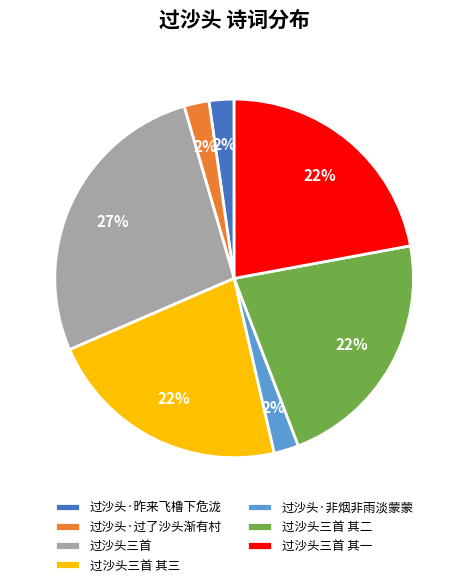

Count the number of slices in the pie.

7